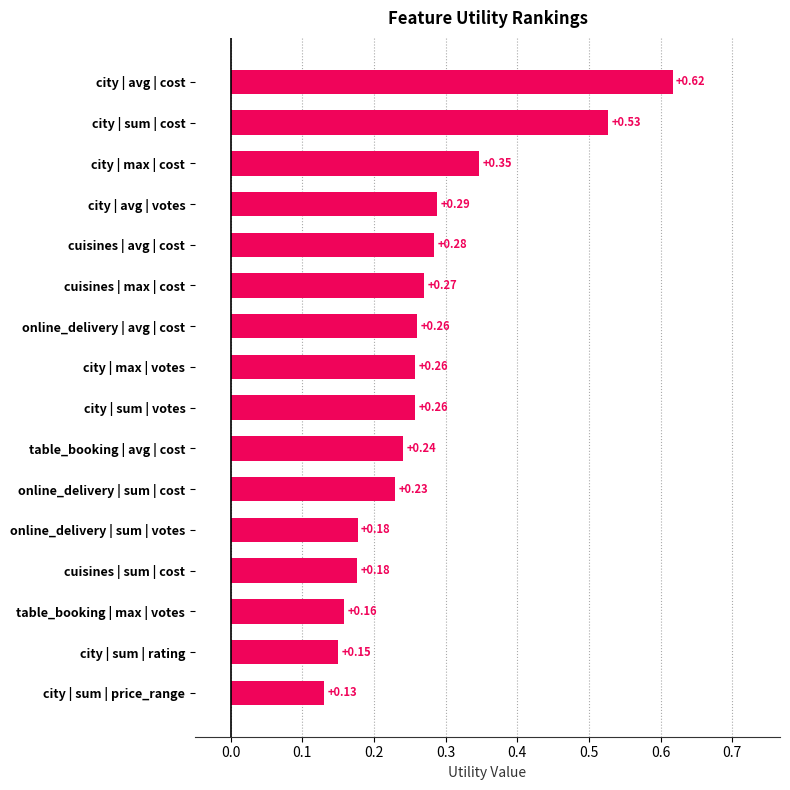

What is the label of the 10th bar from the top?

table_booking | avg | cost